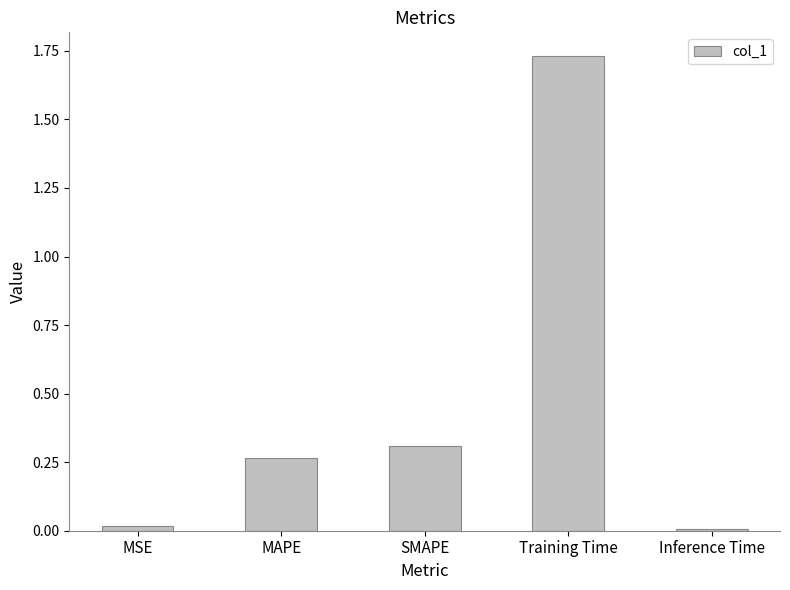

What is the label of the 1st bar from the right?

Inference Time